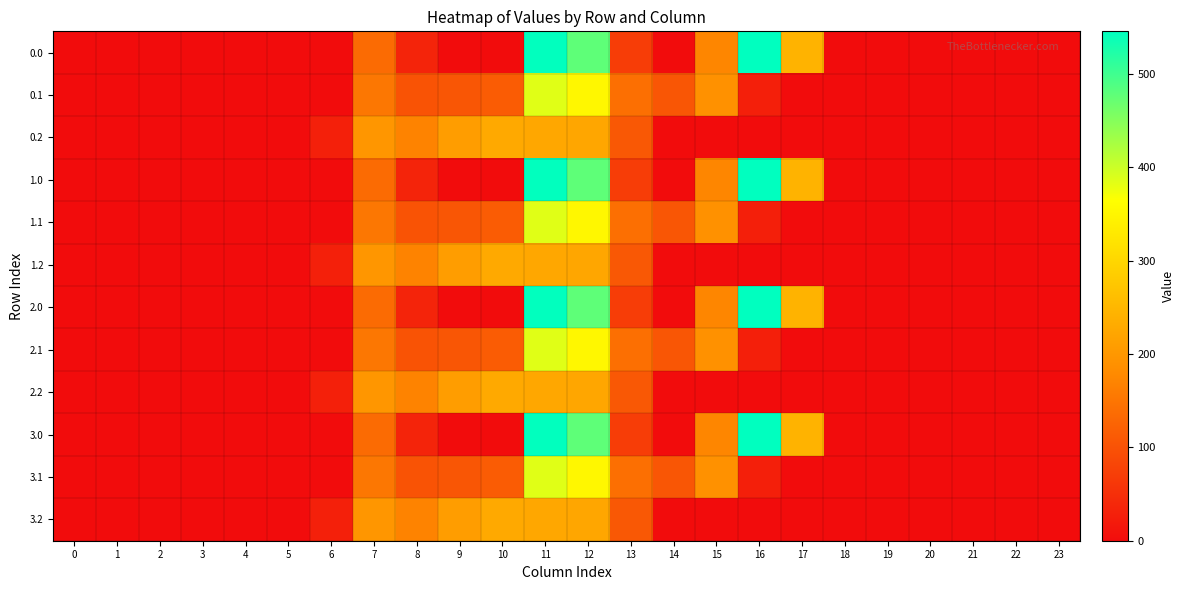

At which category is the sum across all series the highest?

11